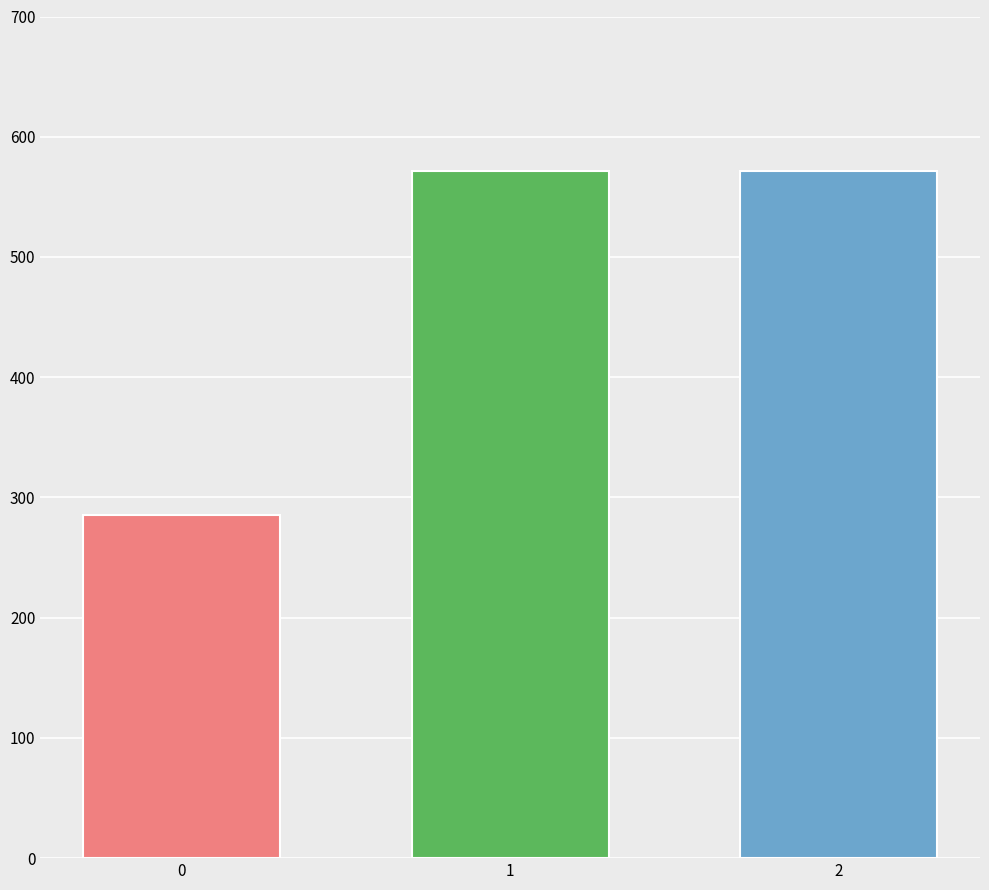

Is it true that the value at 2 is 571.4?

True